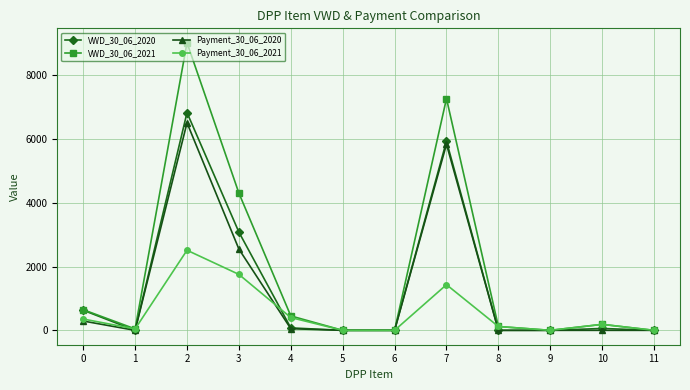

At how many categories does at least one series exceed 819?

3